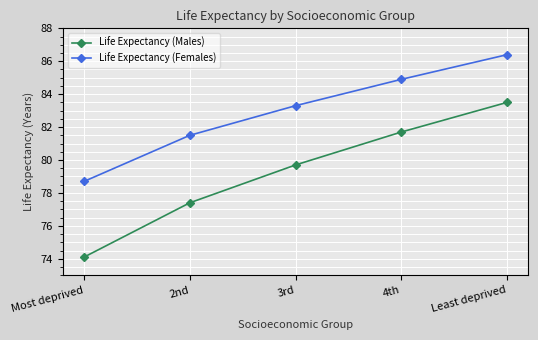

What is the average value of the Life Expectancy (Females) series?

83.0